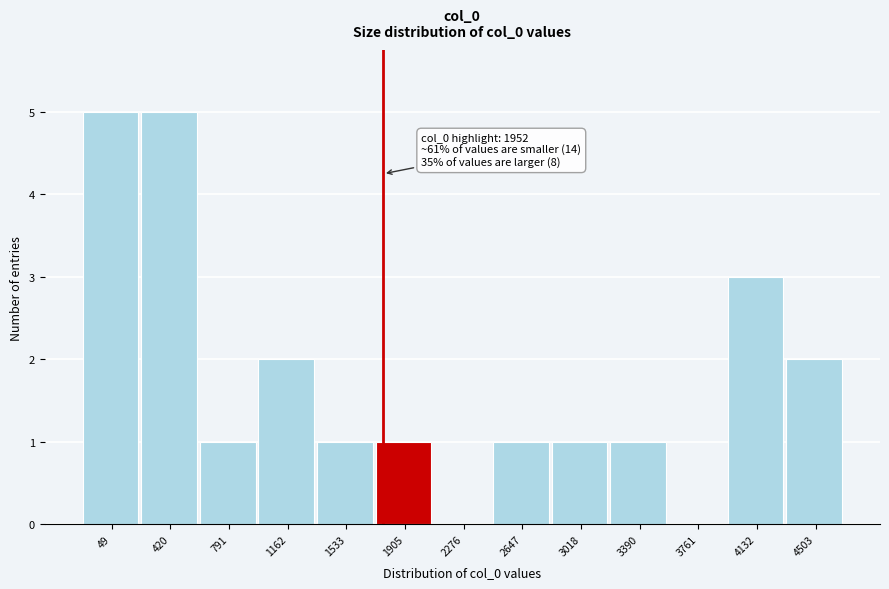

Reading left to right, what are all the values shown in this chart?

49=5	420=5	791=1	1162=2	1533=1	1905=1	2276=0	2647=1	3018=1	3390=1	3761=0	4132=3	4503=2